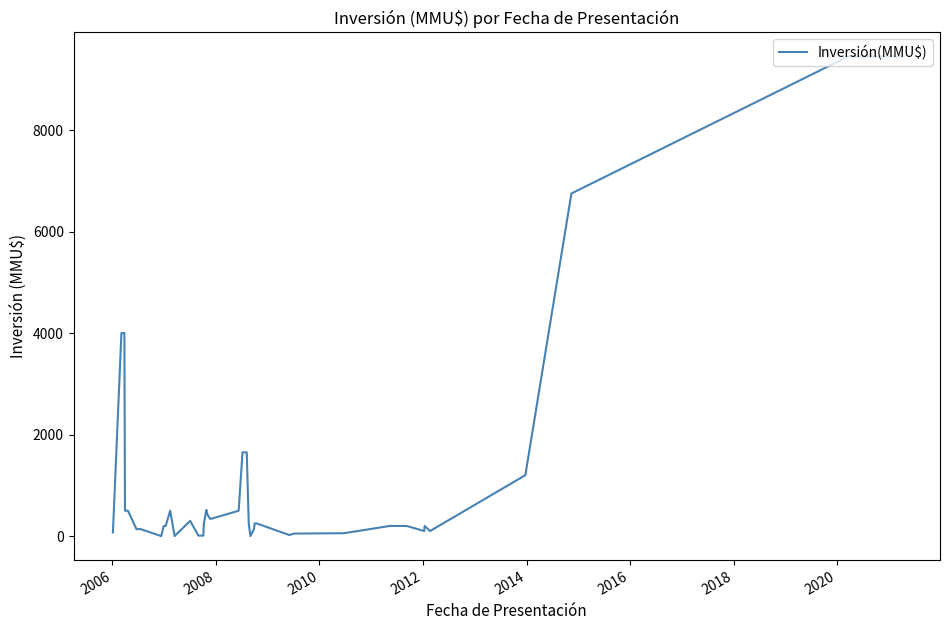

Does the chart display data point markers on the line(s)?

No